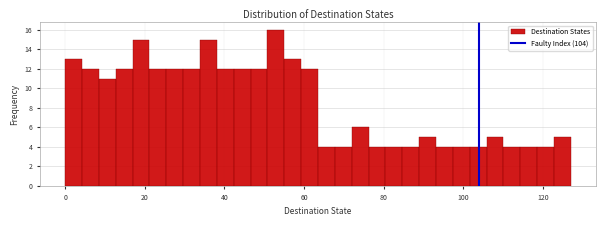

Around what value on the x-axis is the tallest bar? Give the approximate position of its centre, as read against the axis.

52